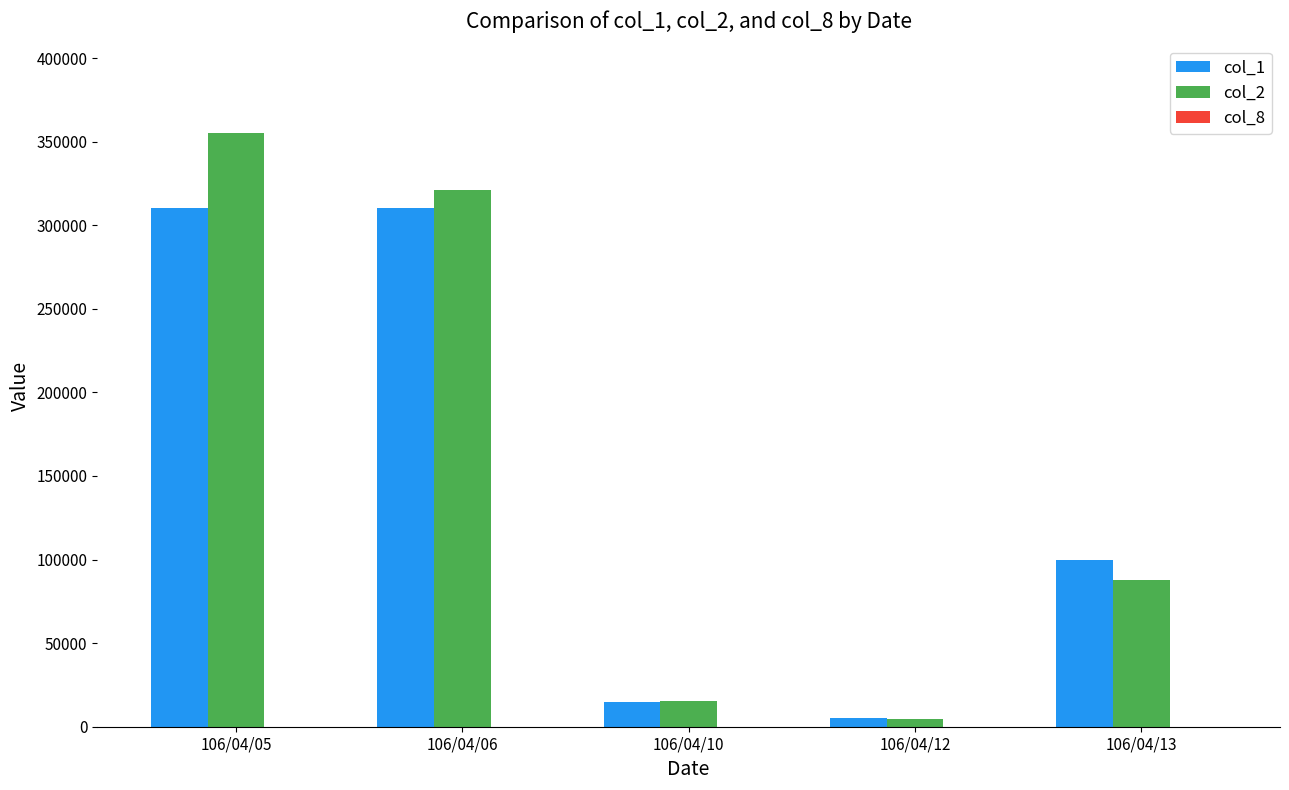

How many groups of bars are there?

5